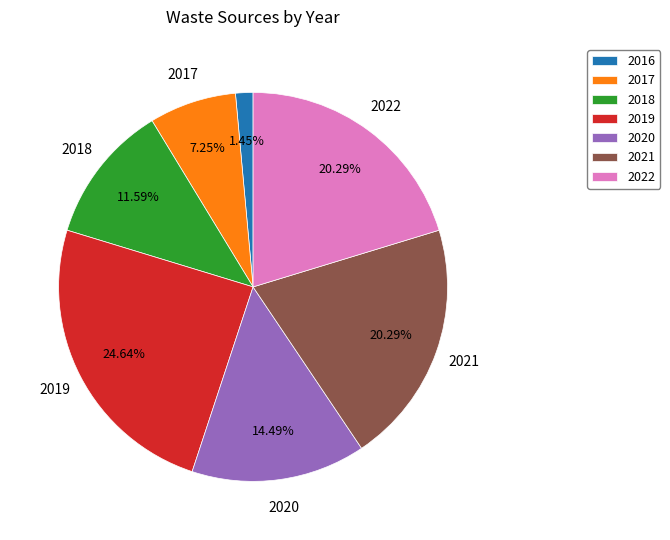

The 2018 slice represents 12% of the pie. True or false?

True